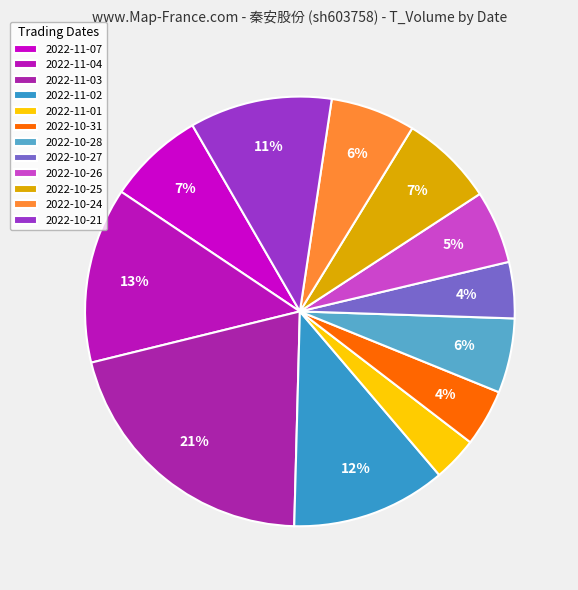

The 2022-11-02 slice represents 12% of the pie. True or false?

True